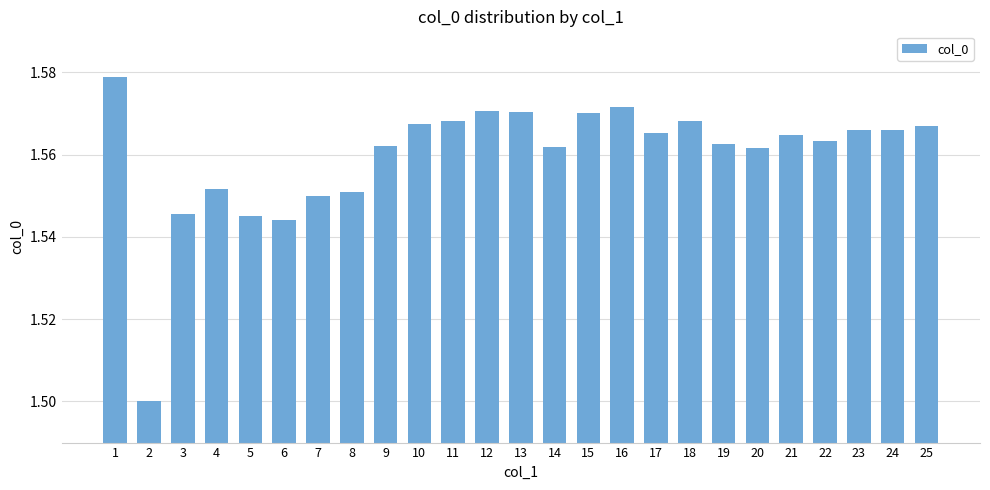

What is the ratio of the value at 9 to the value at 7?

1.0